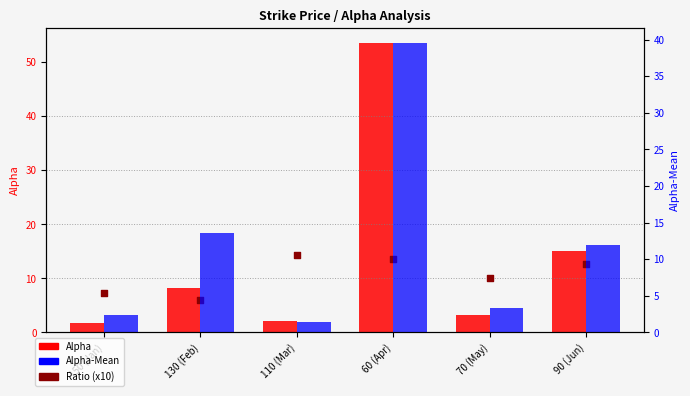

What is the total value across all series at 90 (Jun)?

39.7